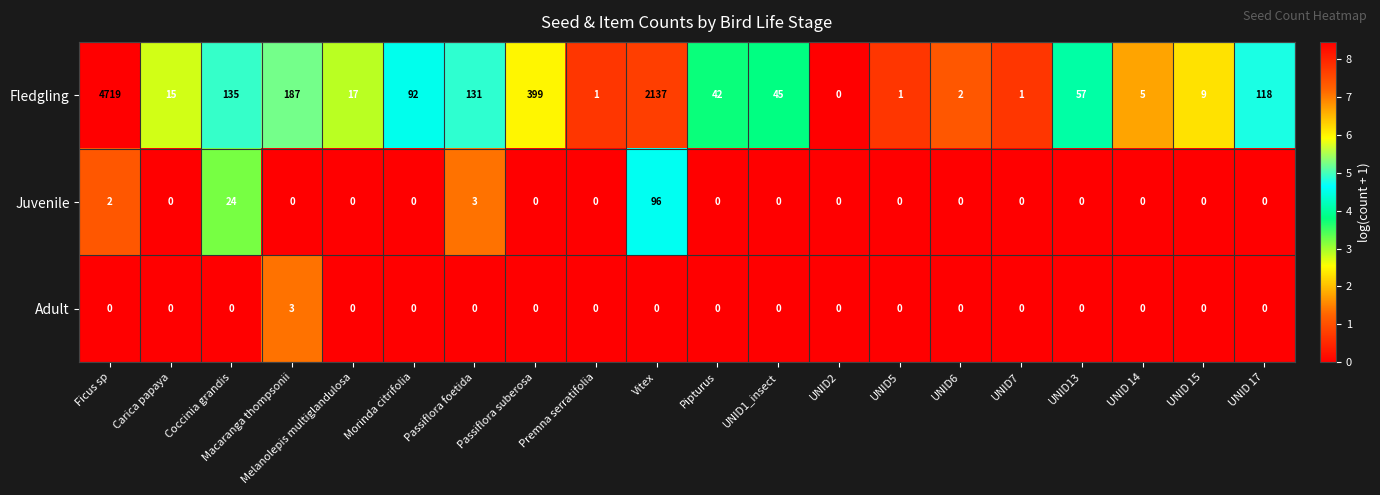

How many data points in Fledgling are less than 45?

10